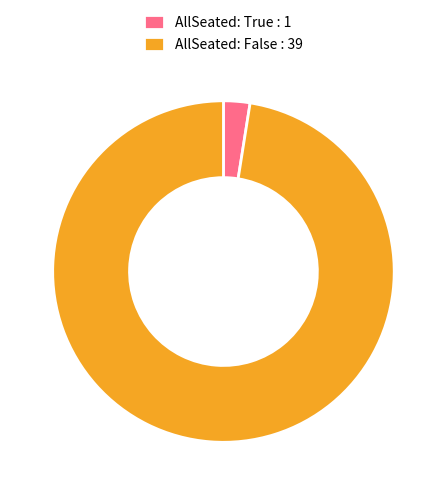

What is the majority slice?

AllSeated: False : 39